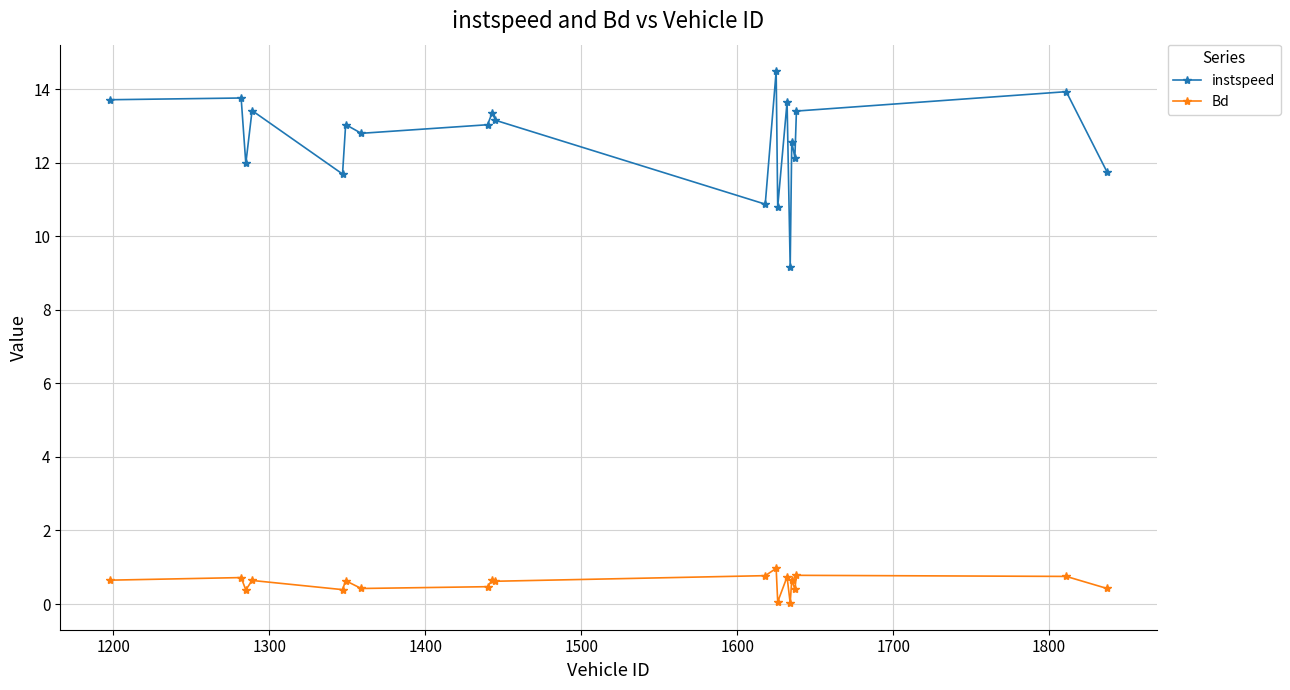

Which series has the largest range (max minus min)?

instspeed